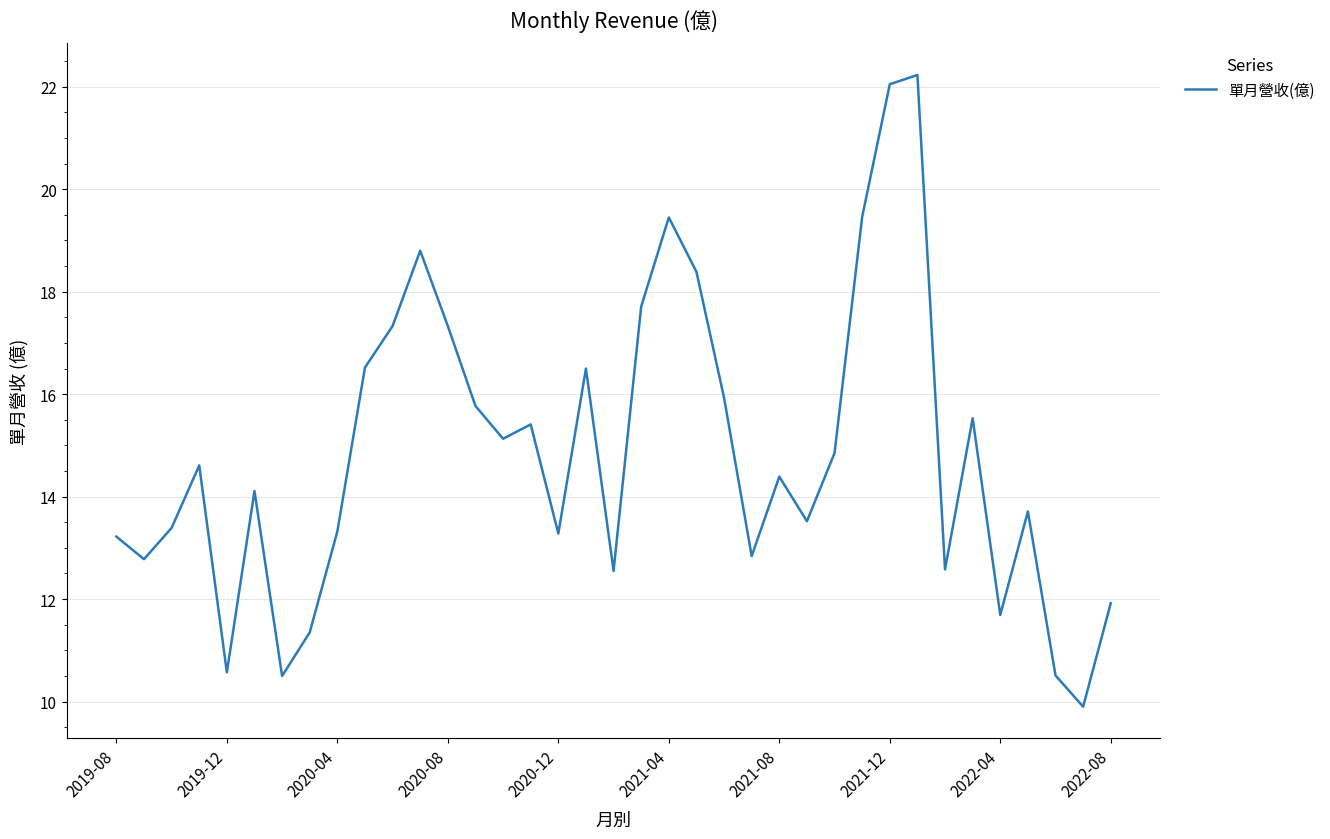

Count the number of values greater than 14.

20